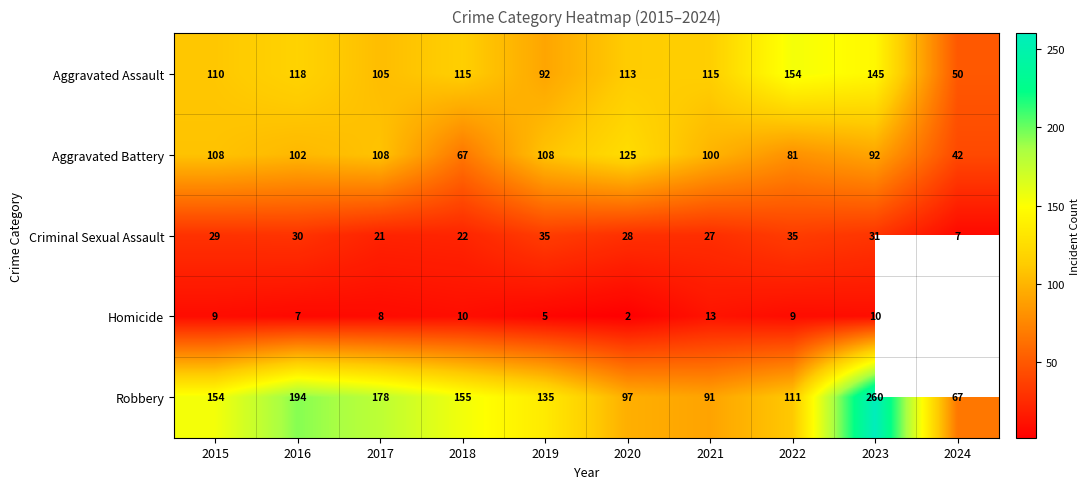

What is the sum of all Criminal Sexual Assault values?

265